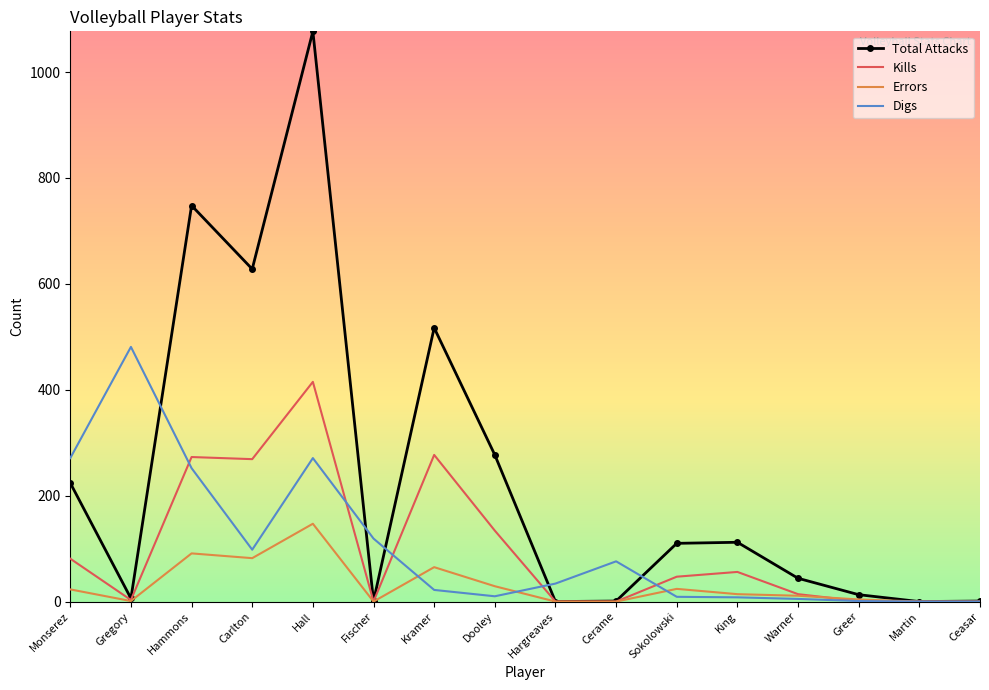

Which series changed the most between Hammons and Greer?

Total Attacks